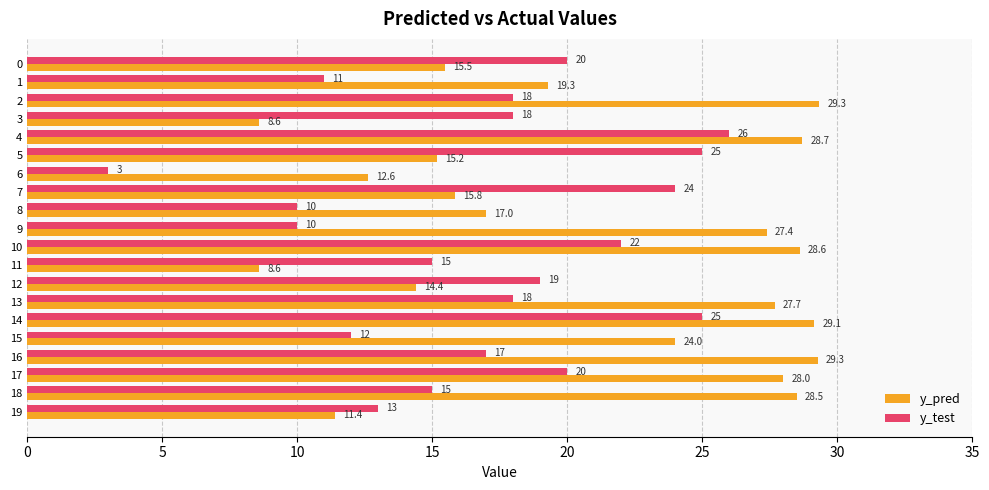

What is the approximate value of y_pred at 18?

28.5